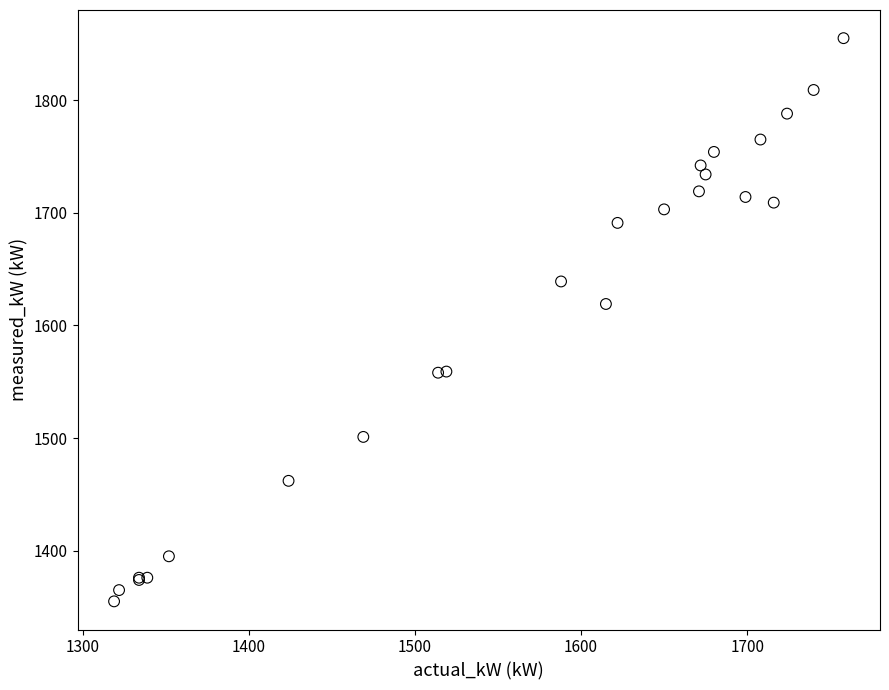

What Y value in the scatter plot is closest to 1605?

1619